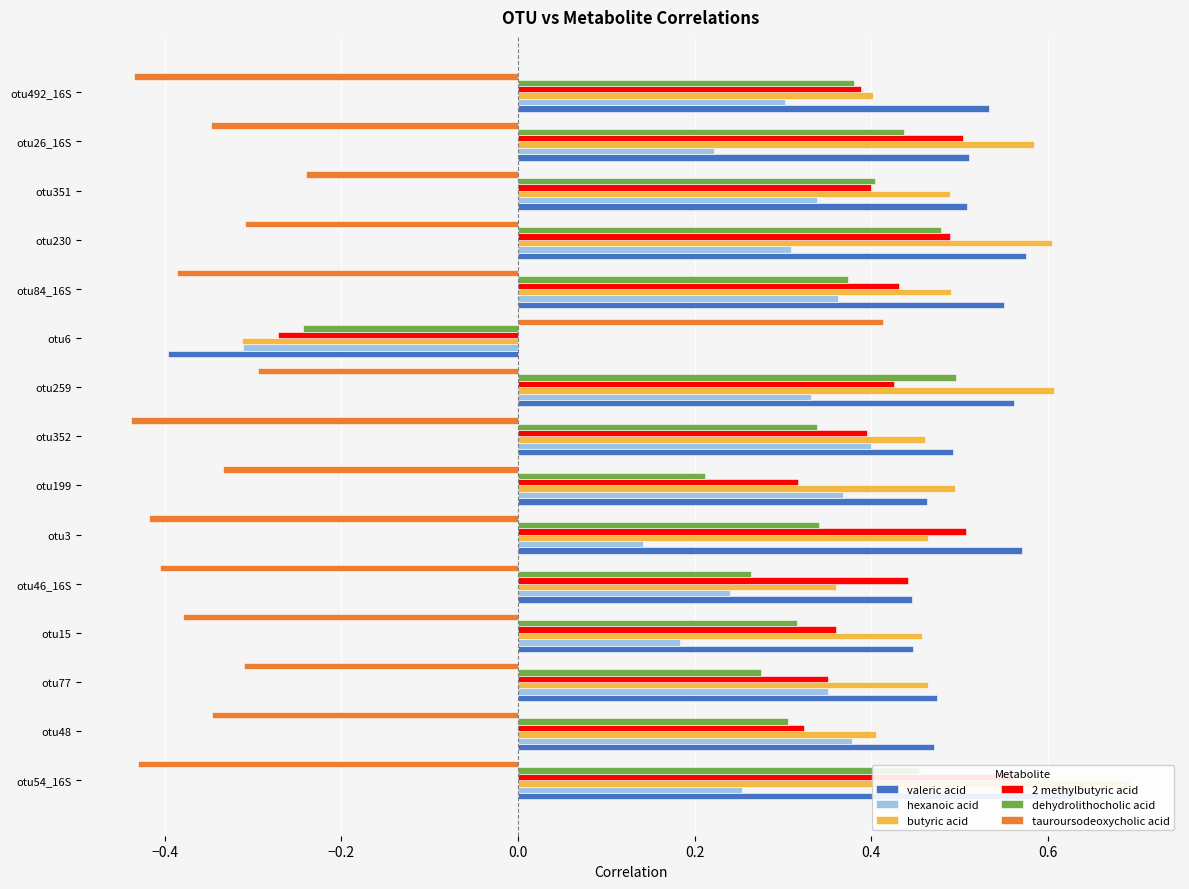

What is the difference between the maximum and minimum values in the tauroursodeoxycholic acid series?

0.9